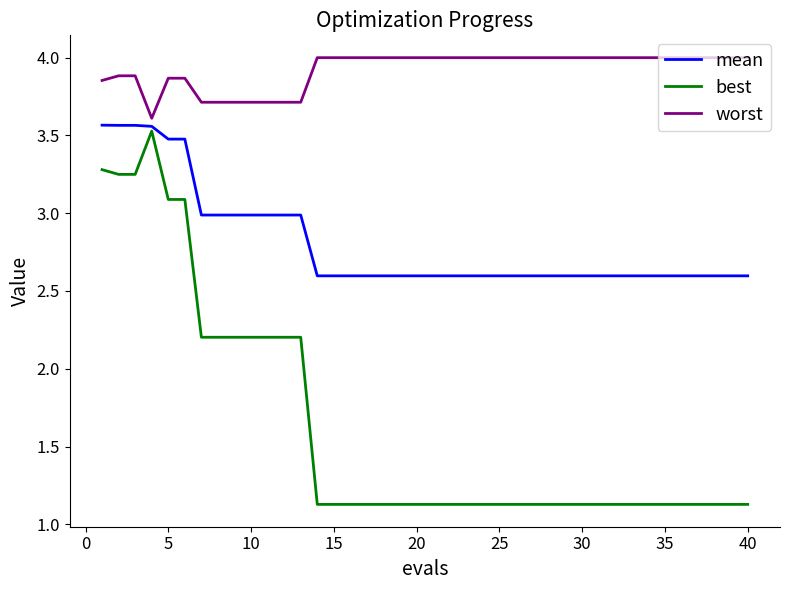

True or false: best and worst cross at least once.

False